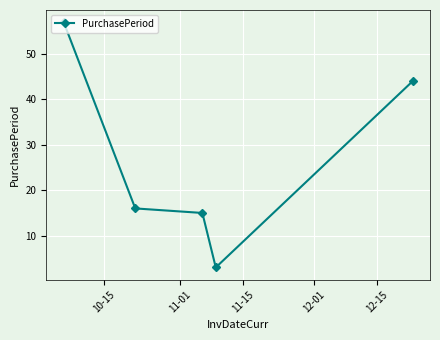

What is the smallest value displayed?

3